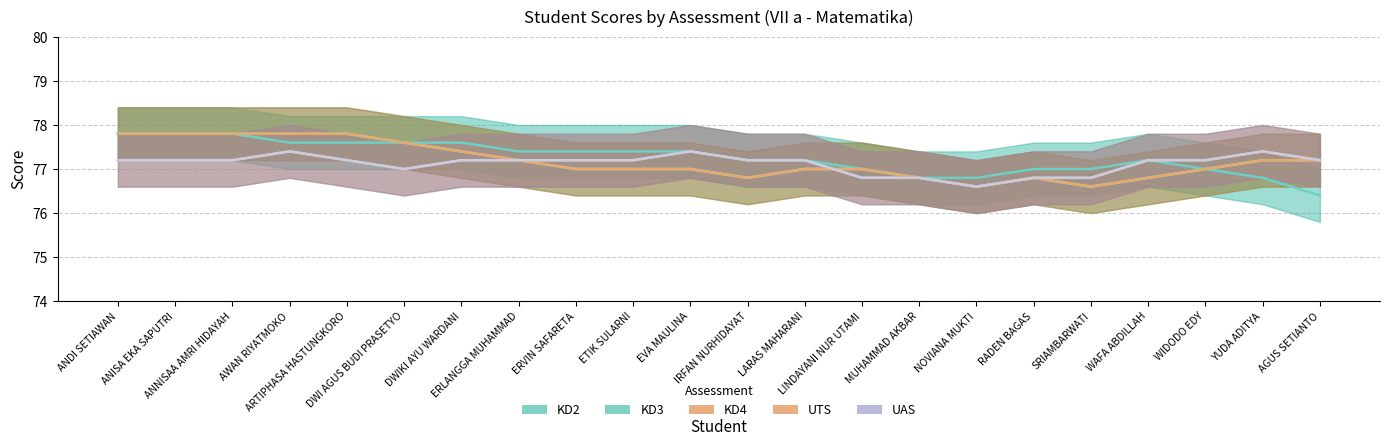

What is the sum of the KD3 values at WIDODO EDY and ARTIPHASA HASTUNGKORO?

155